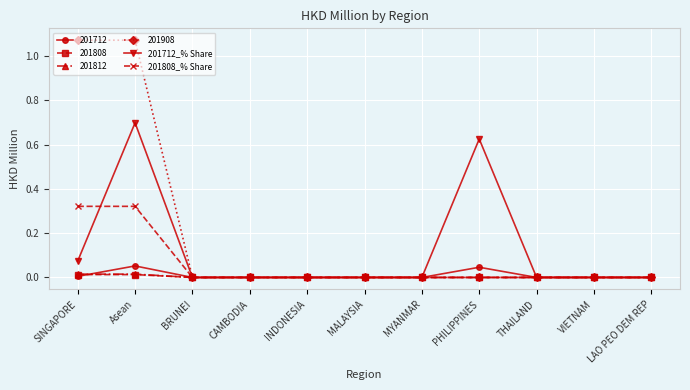

What are all the series names shown in the legend?

201712, 201808, 201812, 201908, 201712_% Share, 201808_% Share